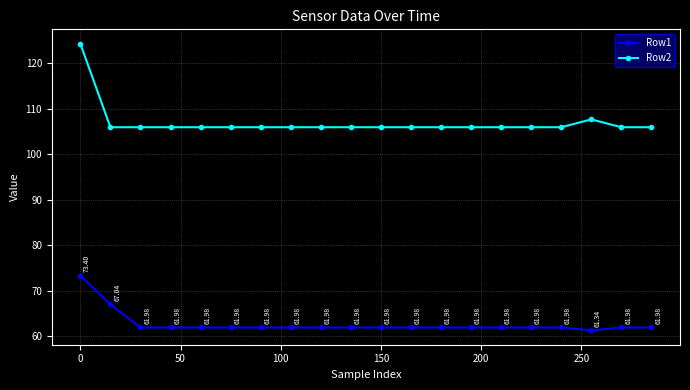

List the series in order of their peak value, highest first.

Row2, Row1